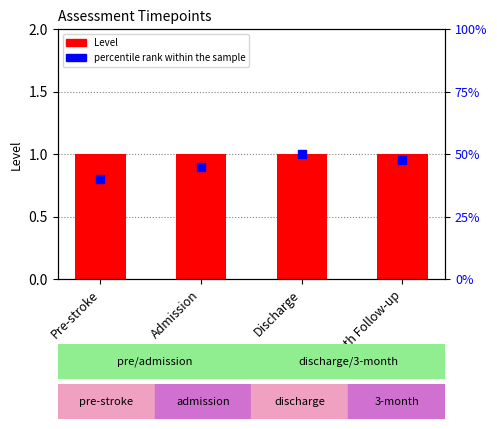

At which category is the sum across all series the highest?

Discharge